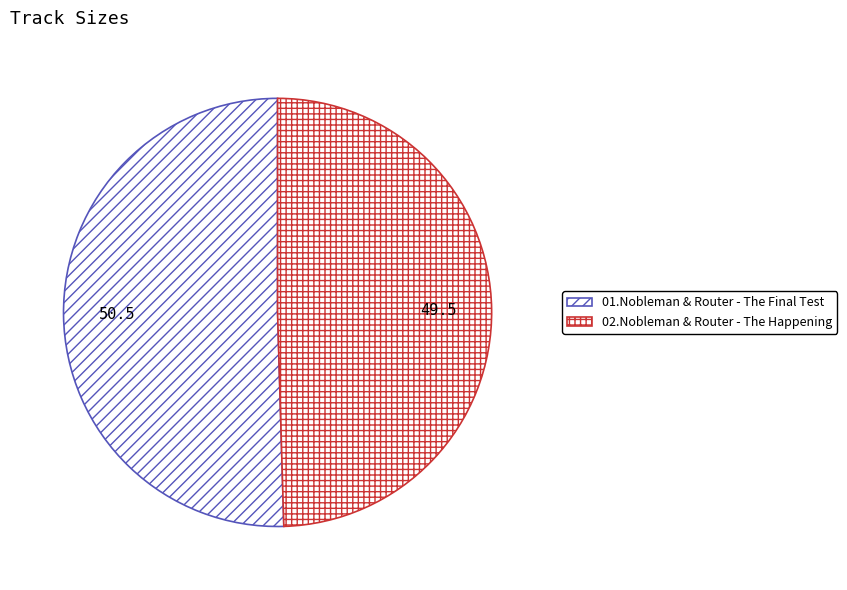

Does 02.Nobleman & Router - The Happening account for over 50% of the chart?

No